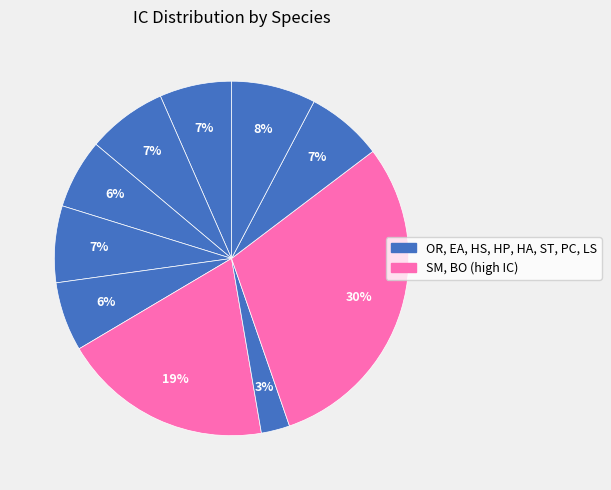

How many slices are in this pie chart?

10